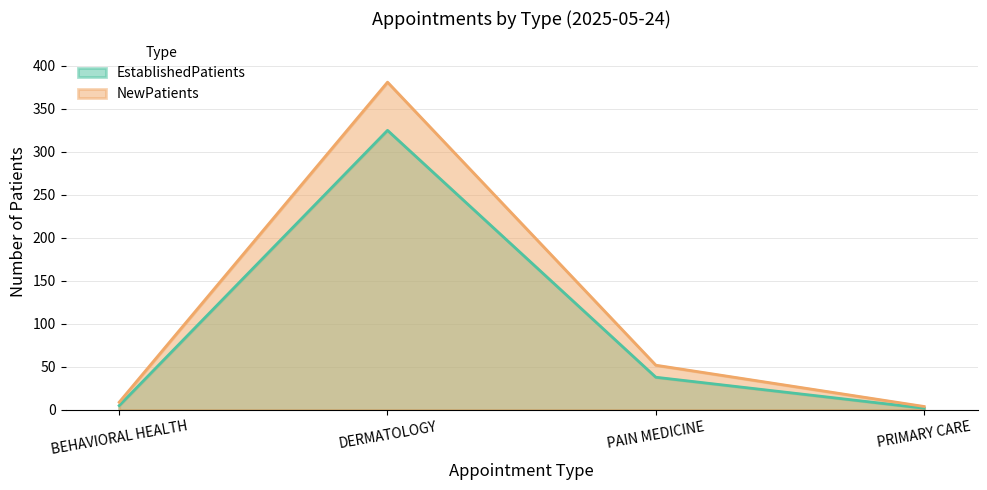

How many lines are shown in the chart?

2